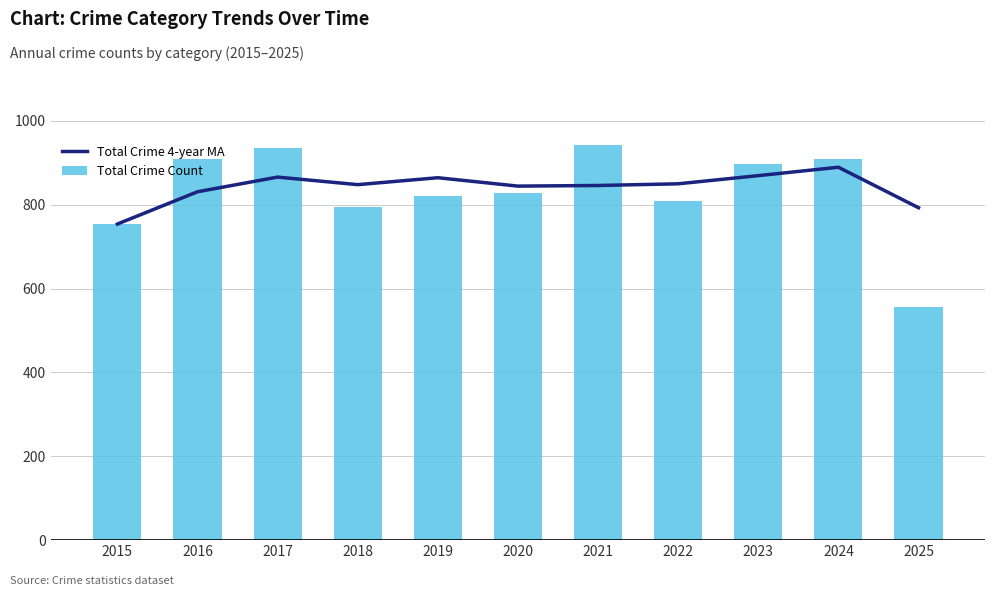

The value of Total Crime Count at 2022 is 810.0. True or false?

True